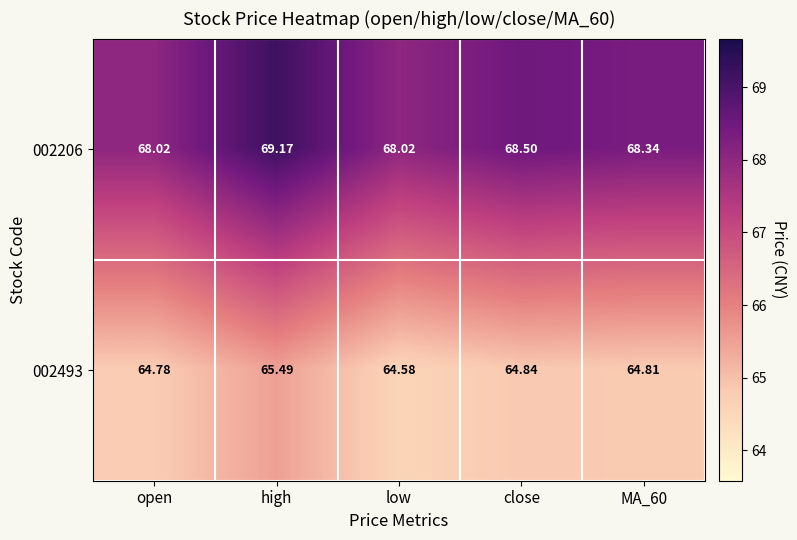

At which category does the chart reach its peak across all series?

high